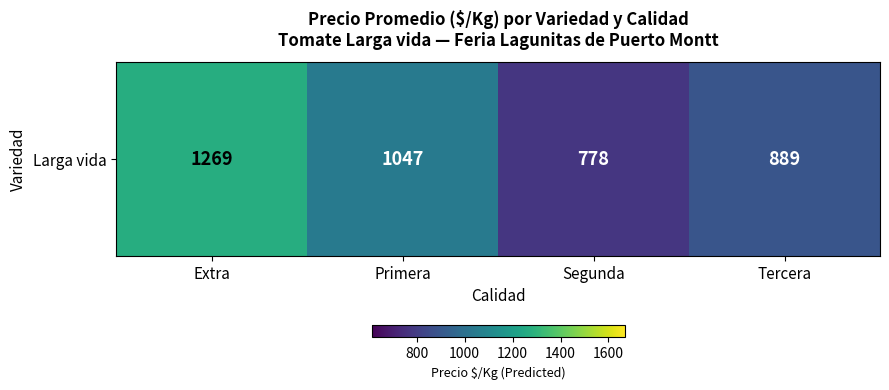

Between Extra and Tercera, which is larger?

Extra